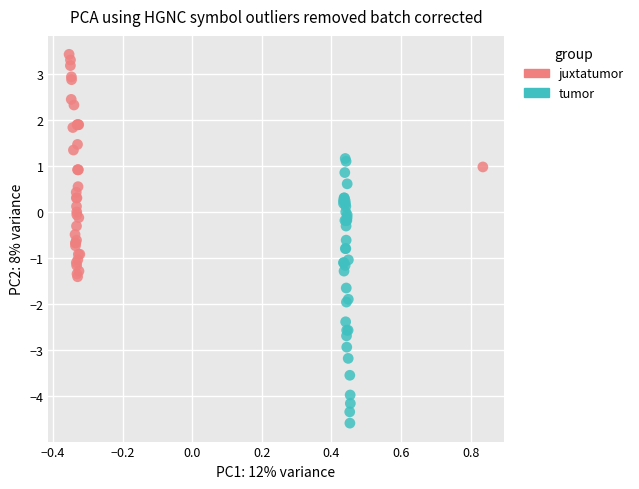

Which series has the widest spread of Y values?

tumor